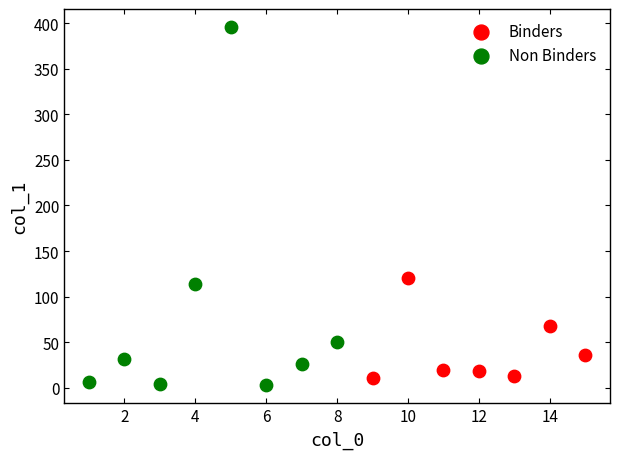

Which series contains the lowest Y value?

Non Binders